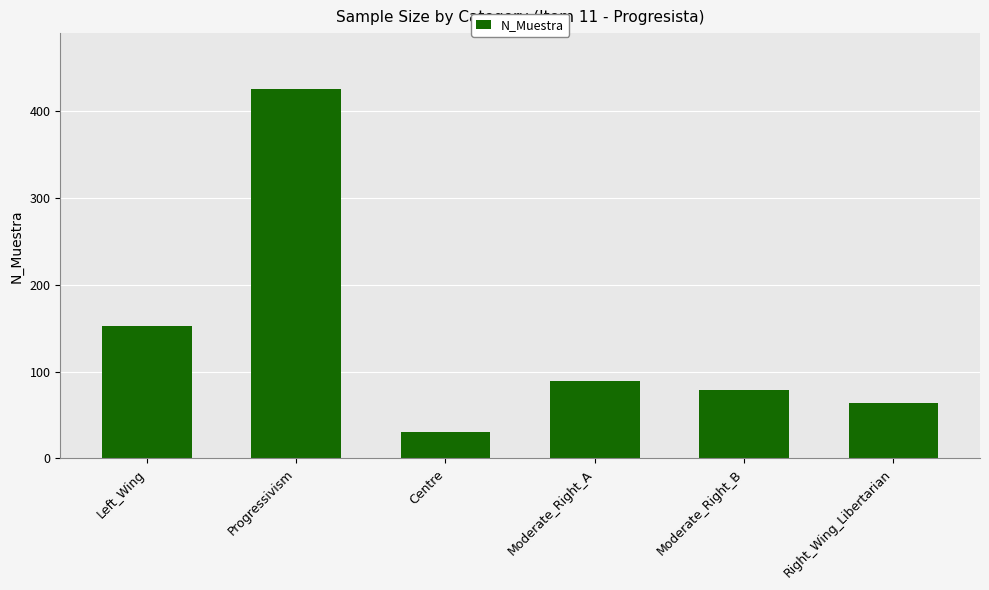

Does the chart contain stacked bars?

No